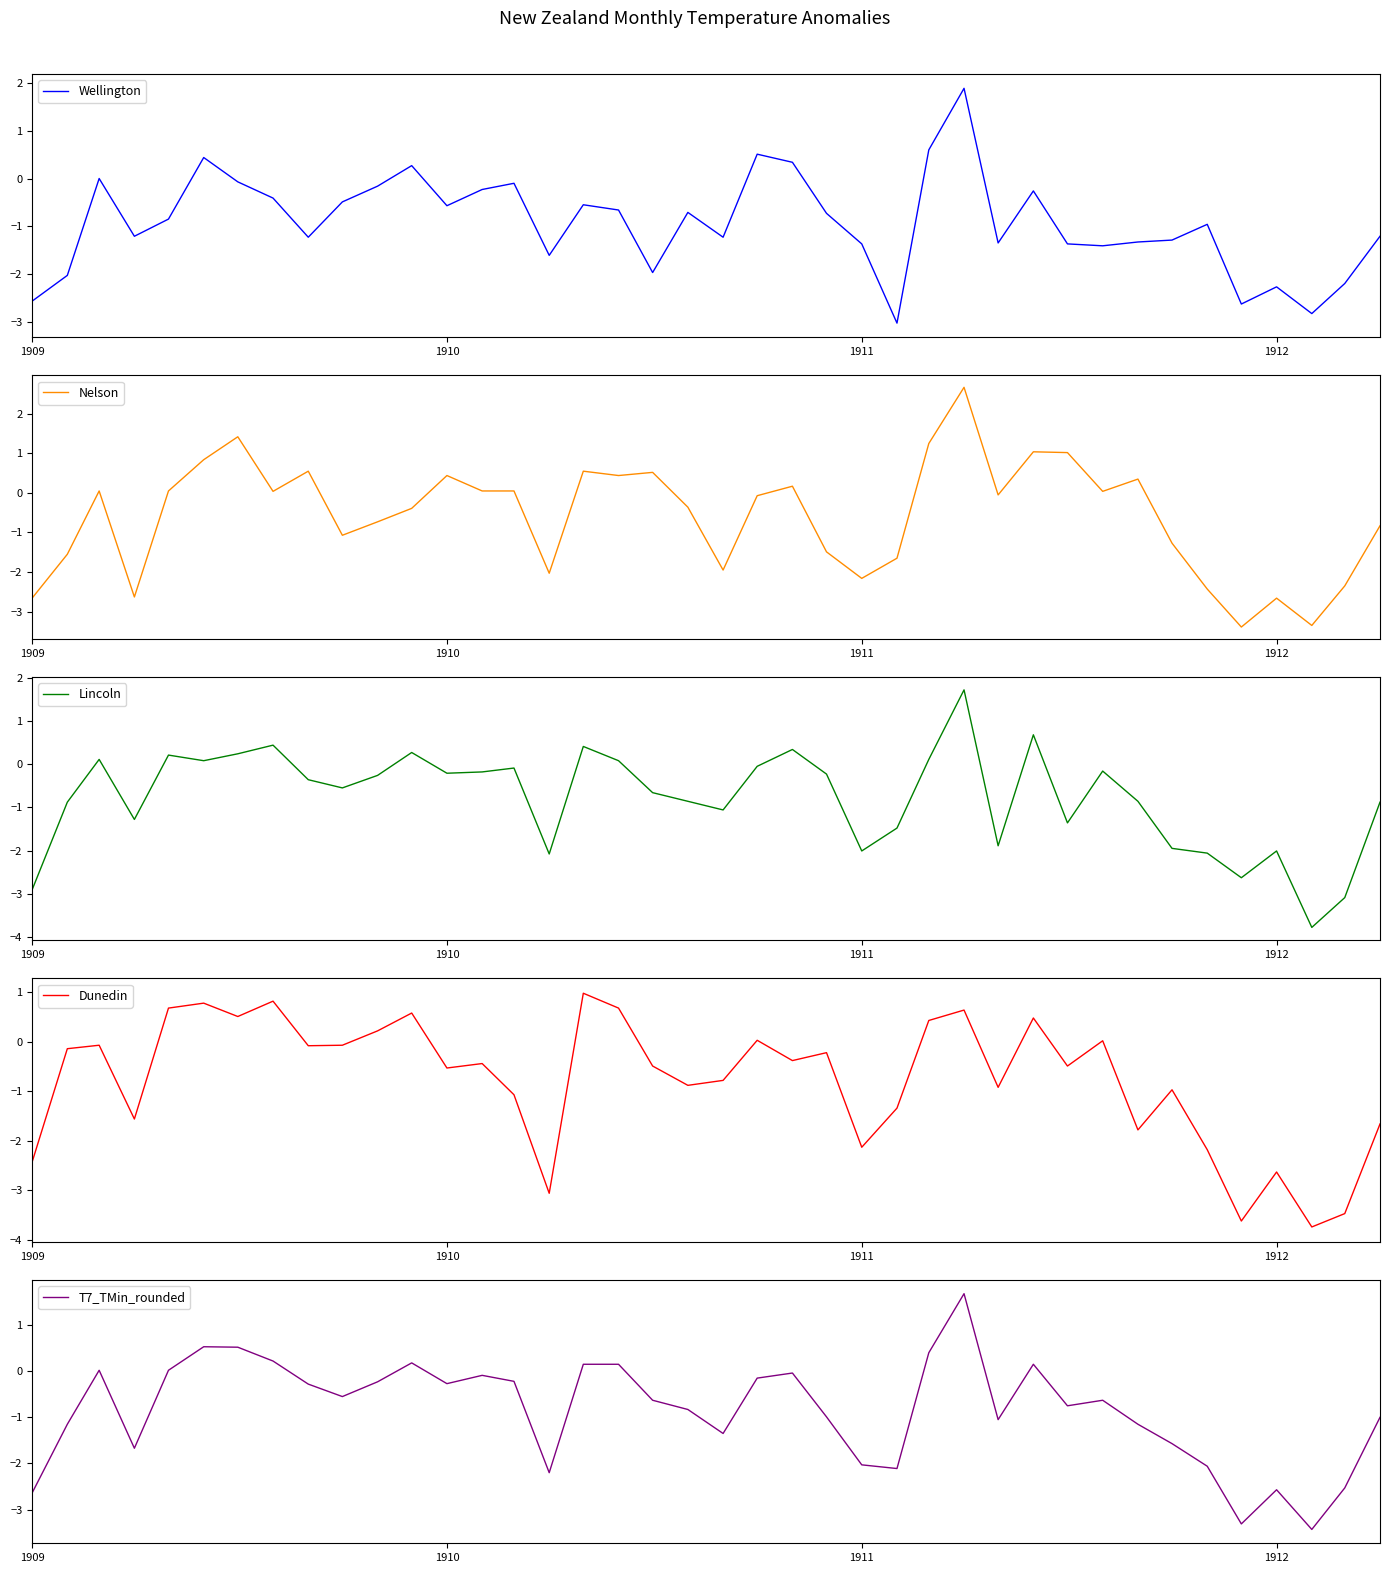

The value of Wellington at 1911 is -0.7. True or false?

False